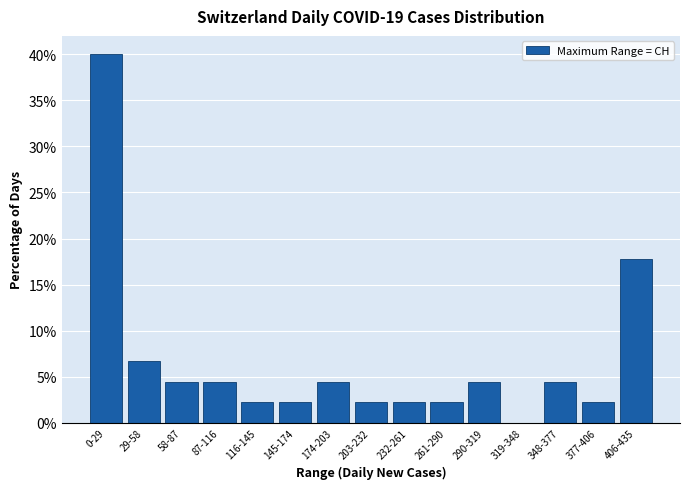

Reading left to right, transcribe all the data shown in this chart.

0-29=40.0	29-58=6.7	58-87=4.4	87-116=4.4	116-145=2.2	145-174=2.2	174-203=4.4	203-232=2.2	232-261=2.2	261-290=2.2	290-319=4.4	319-348=0.0	348-377=4.4	377-406=2.2	406-435=17.8